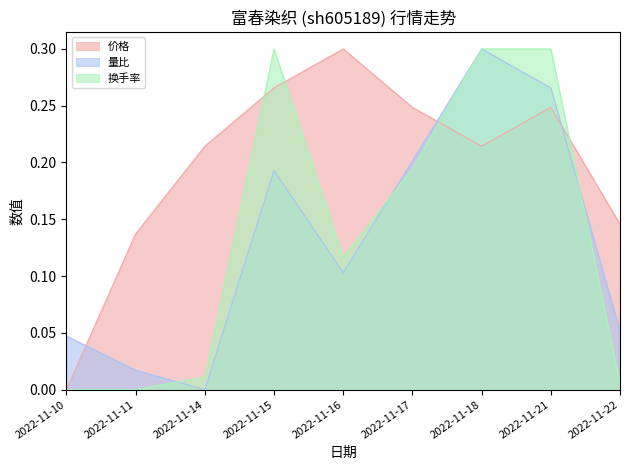

The 量比 series shows 0.3 at 2022-11-18. True or false?

True